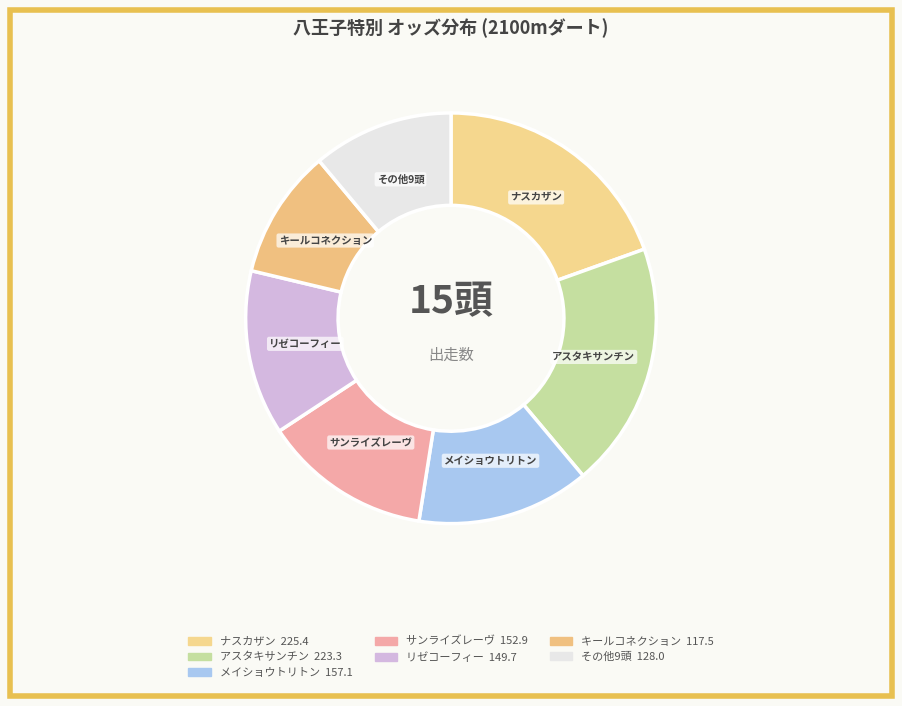

How many slices are in this pie chart?

7